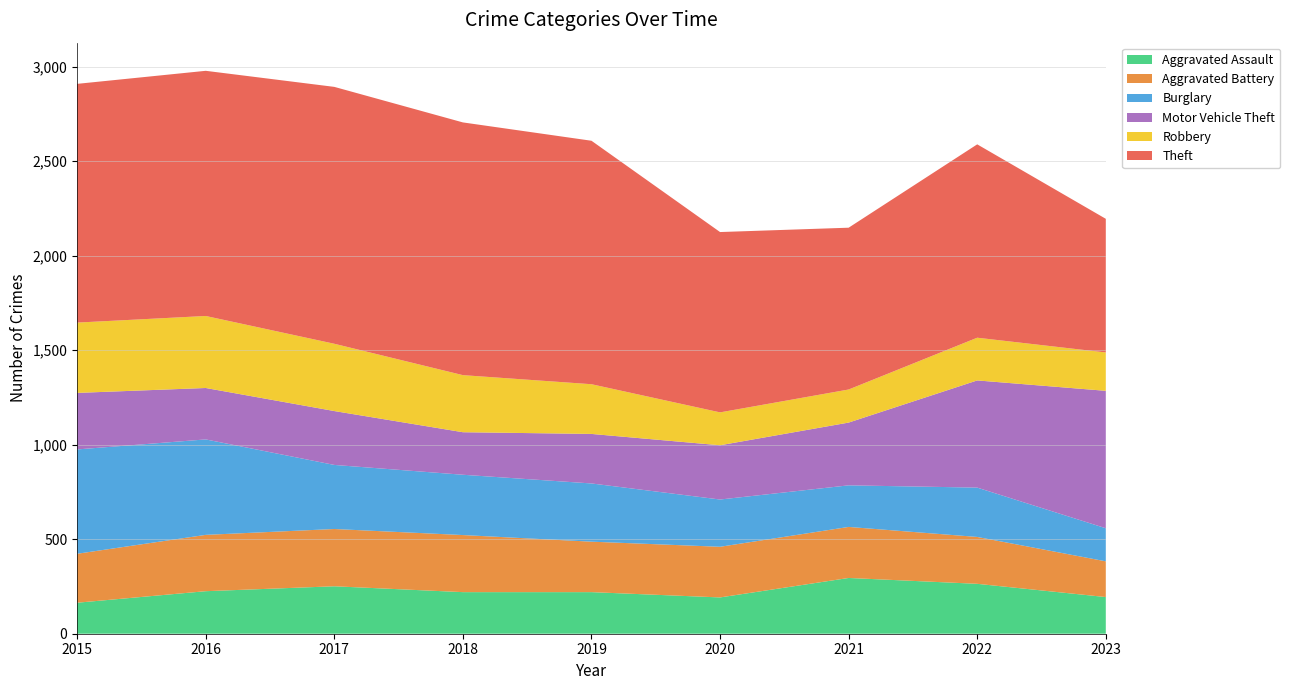

Reading left to right, transcribe all the data shown in this chart.

Aggravated Assault: 164	225	251	220	220	192	295	264	194
Aggravated Battery: 259	298	303	302	267	268	270	248	189
Burglary: 552	505	339	319	308	250	220	261	175
Motor Vehicle Theft: 299	272	285	225	262	287	332	567	727
Robbery: 372	381	356	302	263	174	175	226	203
Theft: 1263	1297	1359	1337	1288	954	856	1023	707